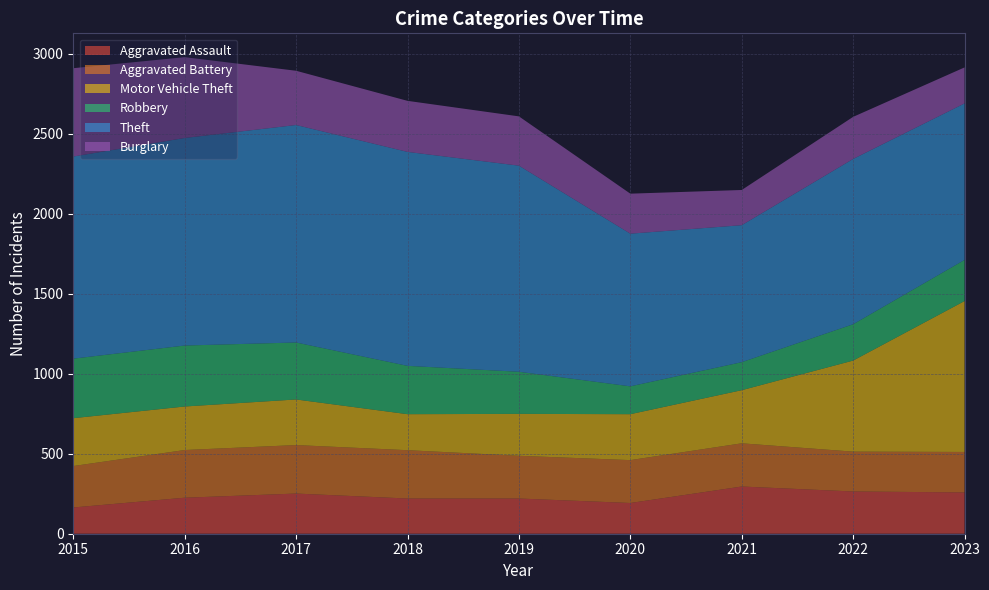

Reading left to right, what are all the values shown in this chart?

Aggravated Assault: 2015=164	2016=225	2017=251	2018=220	2019=220	2020=192	2021=295	2022=264	2023=258
Aggravated Battery: 2015=259	2016=298	2017=303	2018=302	2019=267	2020=268	2021=270	2022=249	2023=253
Motor Vehicle Theft: 2015=299	2016=272	2017=285	2018=225	2019=262	2020=287	2021=332	2022=569	2023=943
Robbery: 2015=372	2016=381	2017=356	2018=302	2019=263	2020=174	2021=175	2022=227	2023=257
Theft: 2015=1263	2016=1297	2017=1359	2018=1337	2019=1288	2020=954	2021=856	2022=1033	2023=978
Burglary: 2015=552	2016=505	2017=339	2018=319	2019=308	2020=250	2021=220	2022=263	2023=225